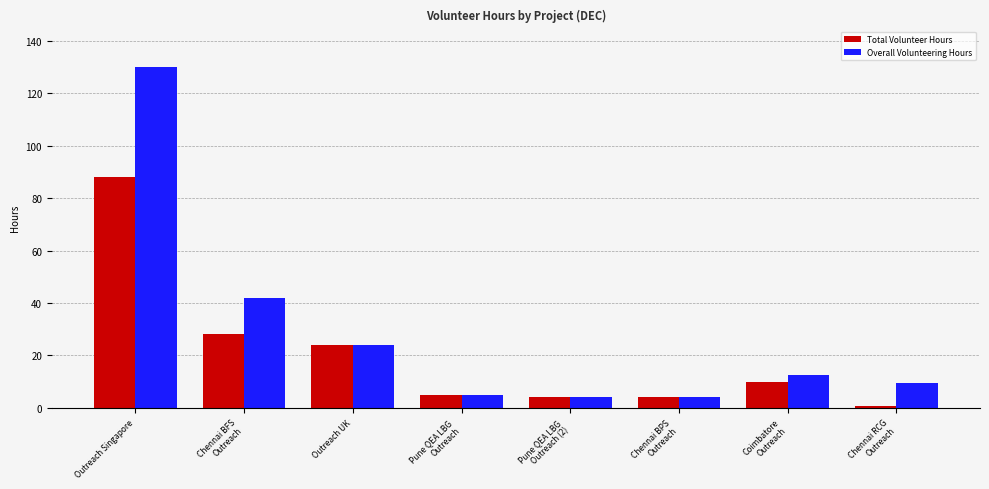

What is the value of the Total Volunteer Hours bar at the 4th from the left?

5.0